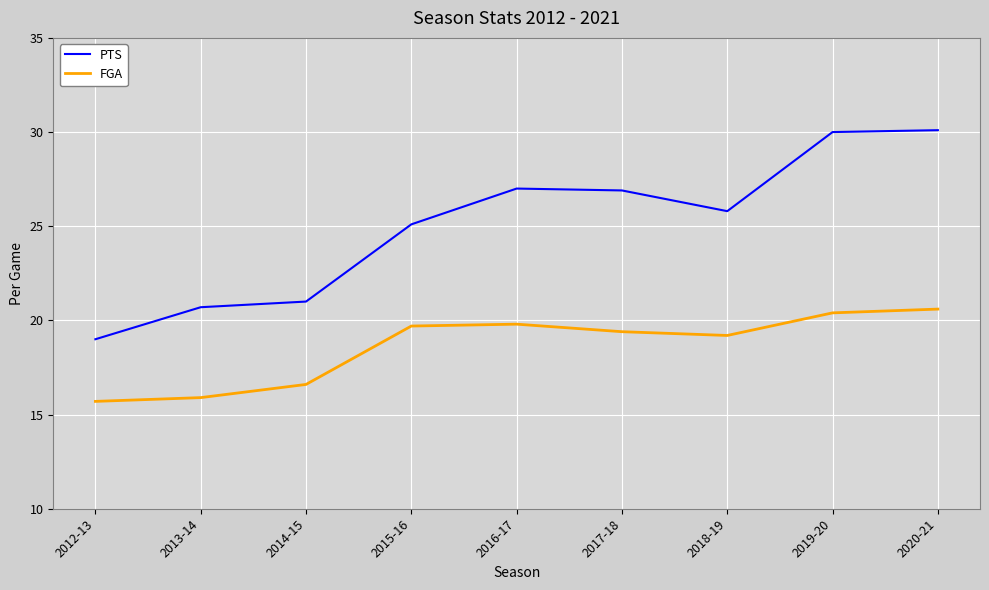

Is the value of PTS at 2019-20 greater than the value of FGA at 2016-17?

Yes